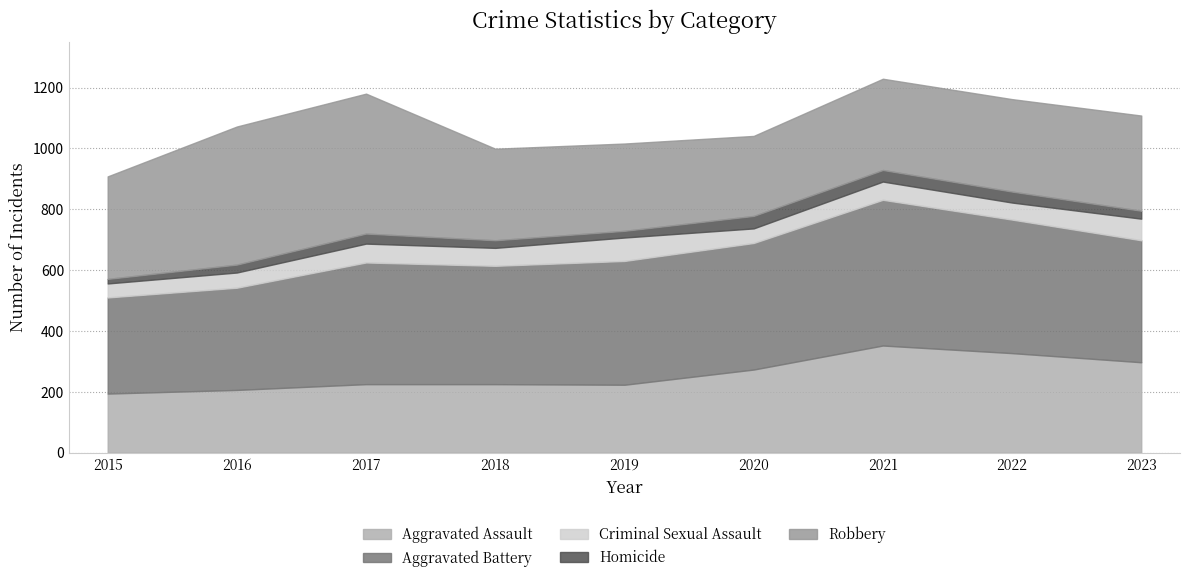

List the labels in order of Aggravated Assault value, largest first.

2021, 2022, 2023, 2020, 2017, 2018, 2019, 2016, 2015